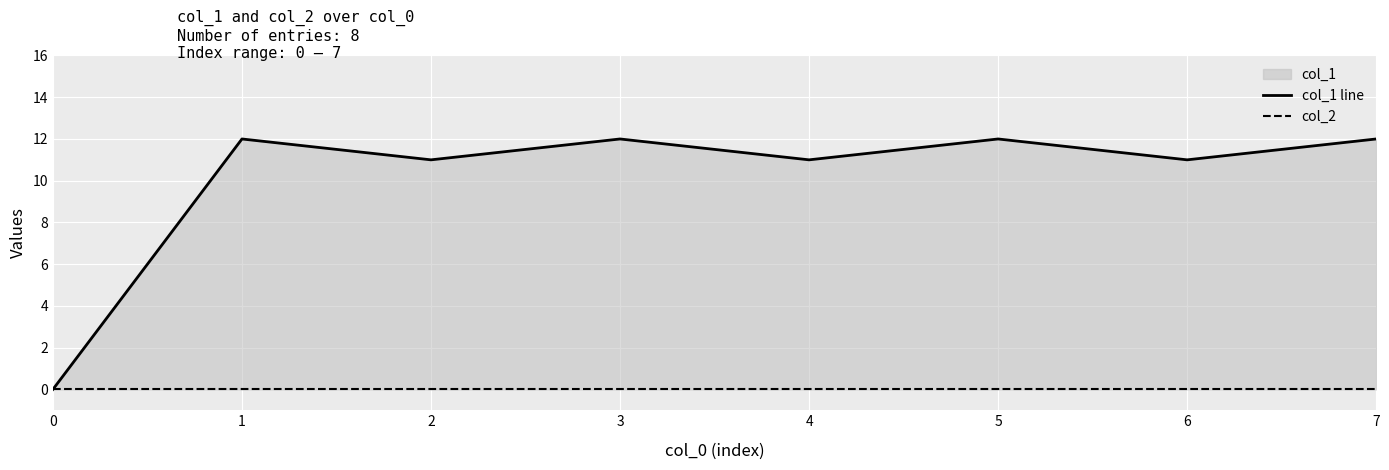

Is it true that col_2 equals 0 at 6?

True